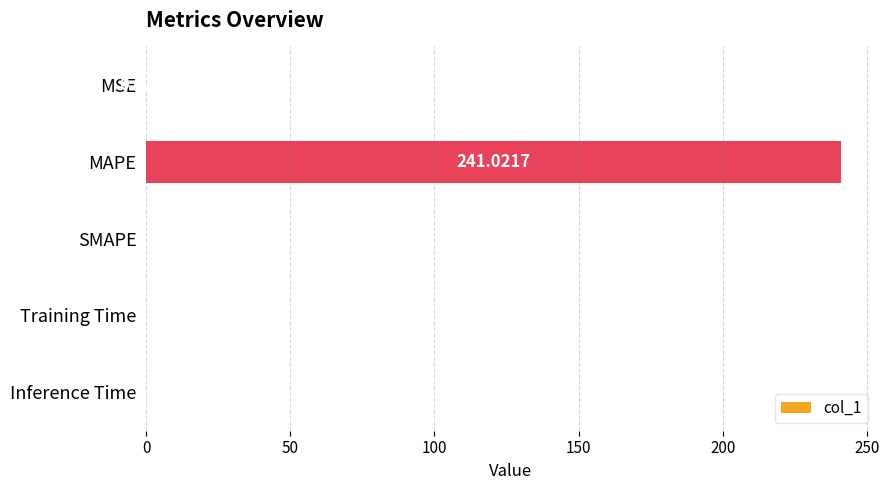

What is the average value?

48.2